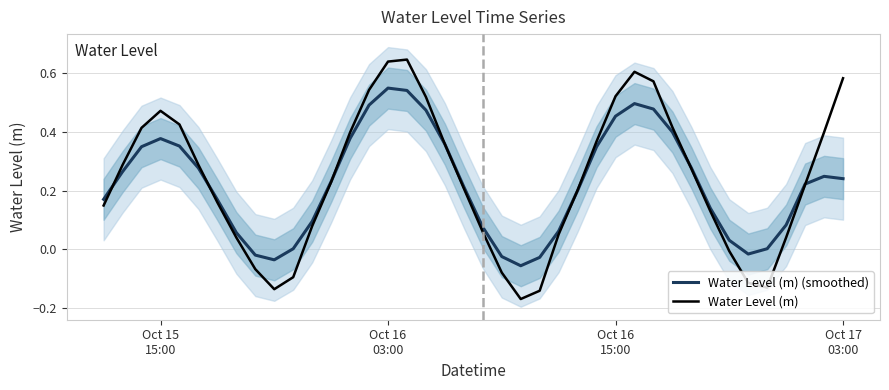

True or false: Water Level (m) has more than 1 interior local peaks.

True